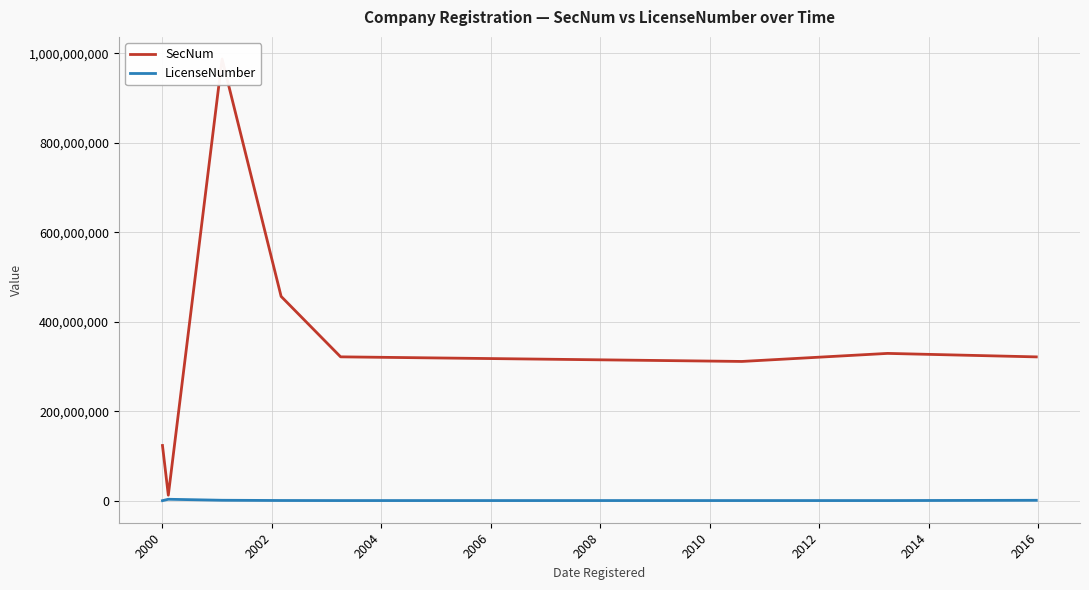

True or false: LicenseNumber and SecNum cross at least once.

False